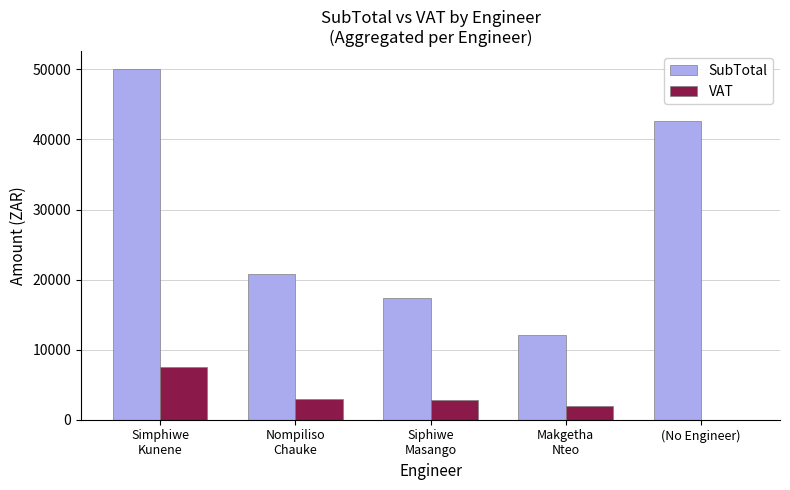

What is the total value across all series at Simphiwe
Kunene?

57608.2